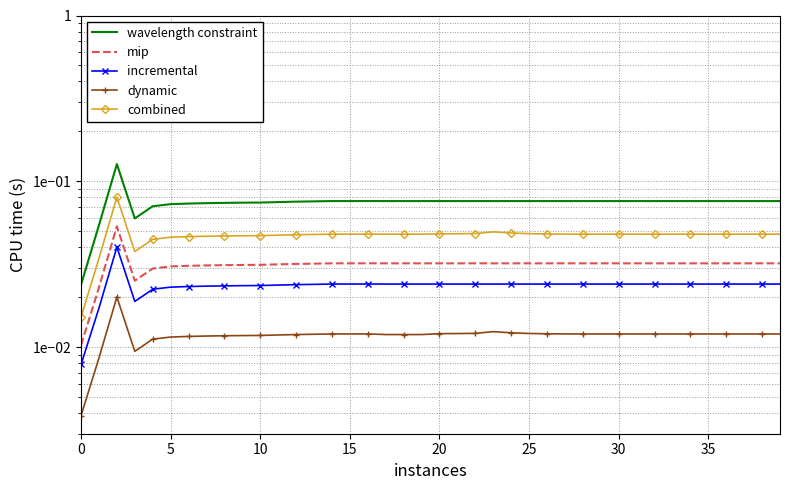

What is the total value across all series at 9?

0.2